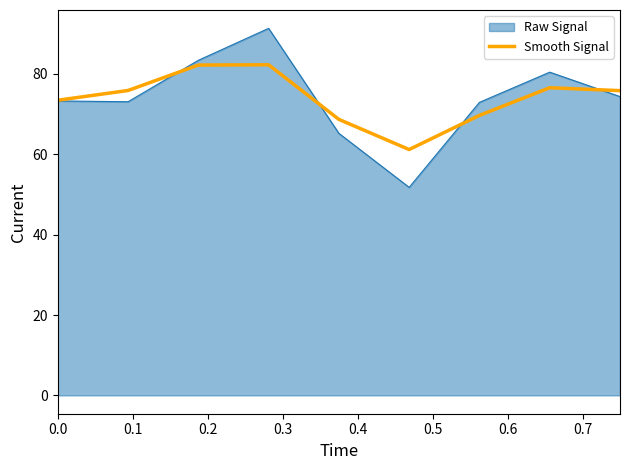

Which series has the widest spread of values?

Raw Signal